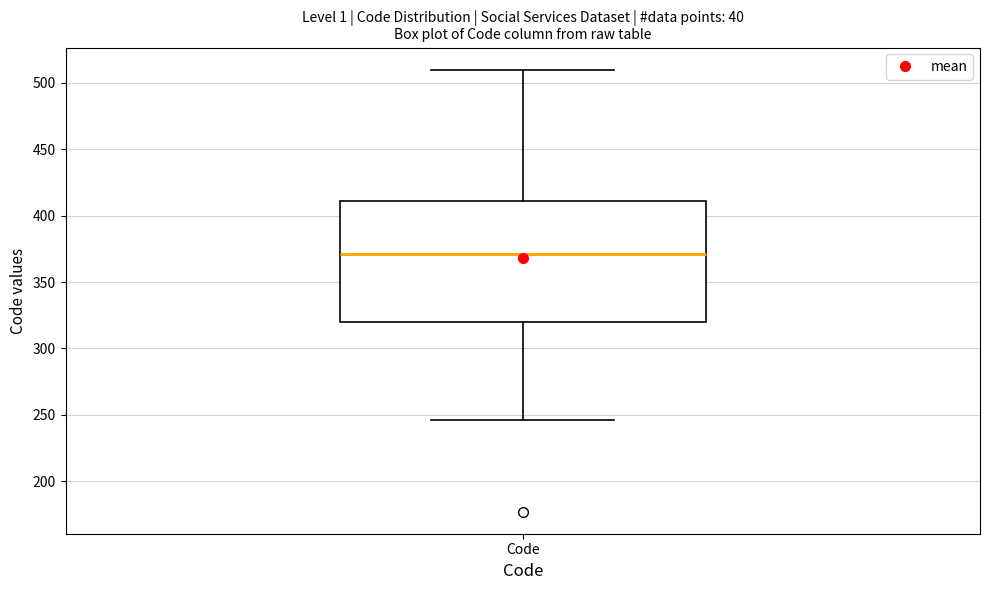

Where does the median line of the box for Code sit on the y-axis? The values are not printed on the chart, so give them approximately, as read against the axis.

370